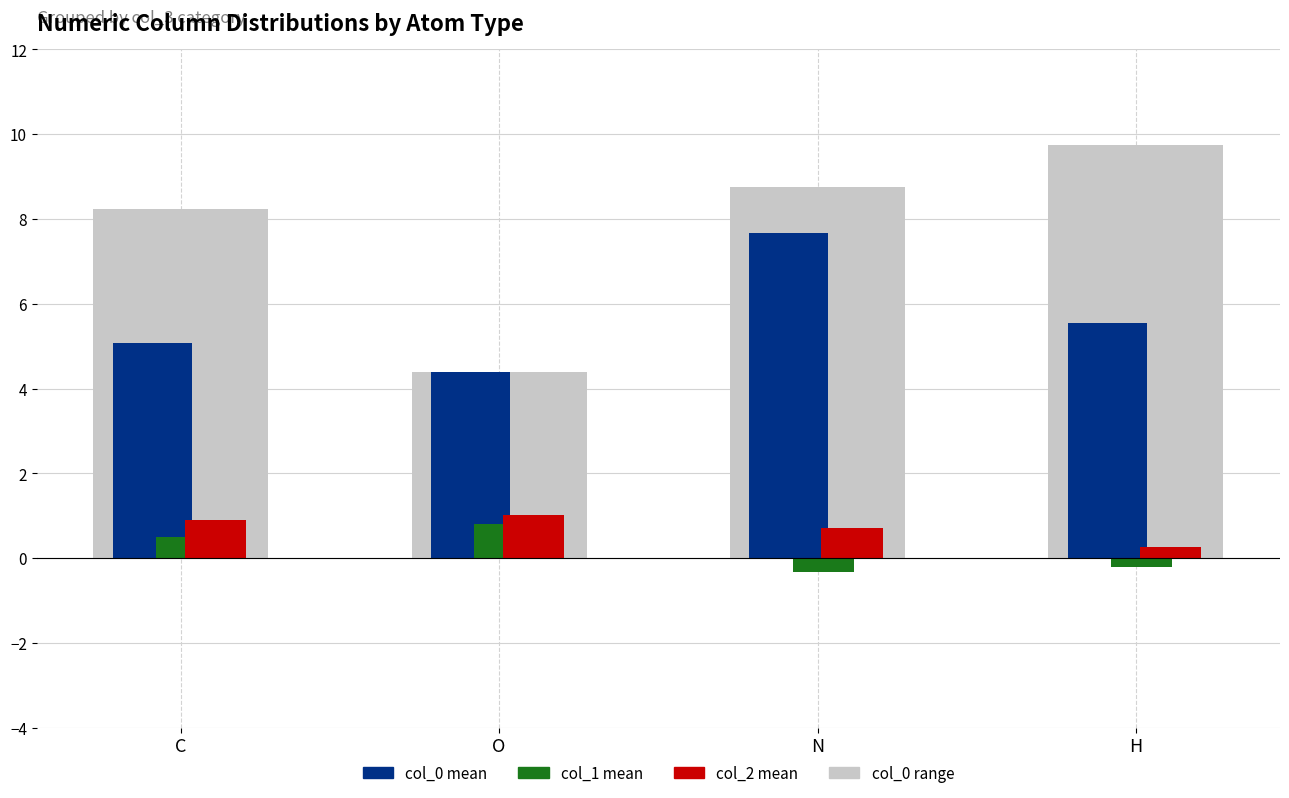

Is it true that col_1 mean equals -0.3 at N?

True